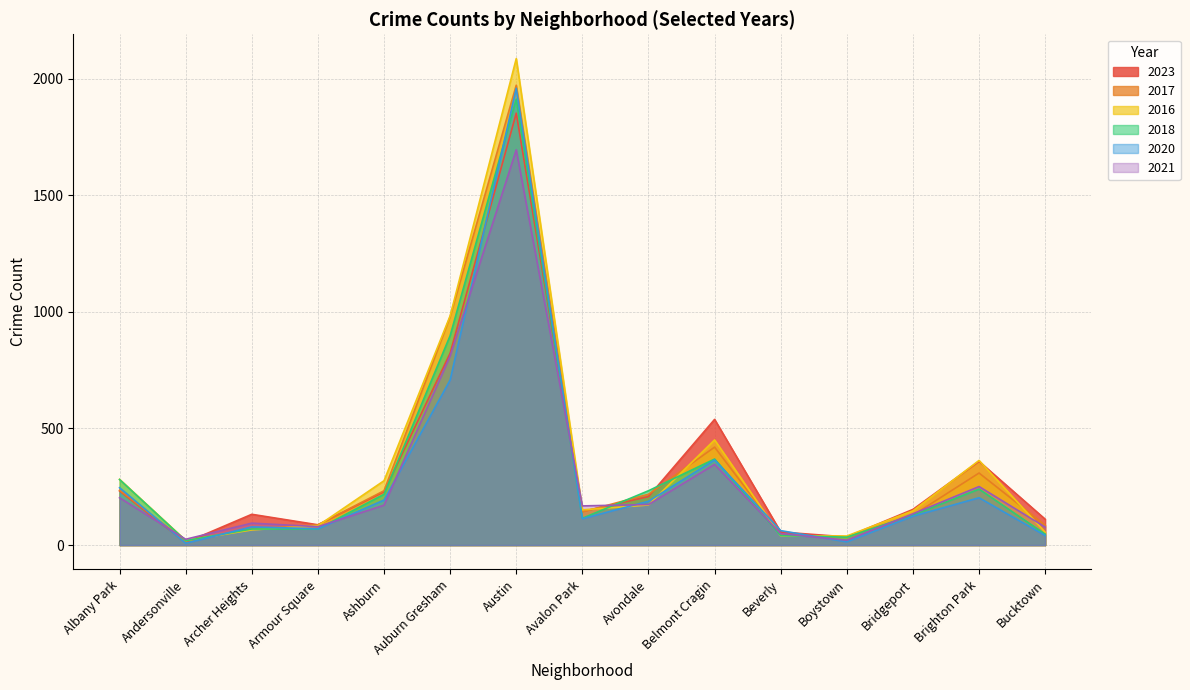

Rank the categories by 2023 value from lowest to highest.

Andersonville, Boystown, Beverly, Armour Square, Bucktown, Archer Heights, Avalon Park, Bridgeport, Avondale, Ashburn, Albany Park, Brighton Park, Belmont Cragin, Auburn Gresham, Austin